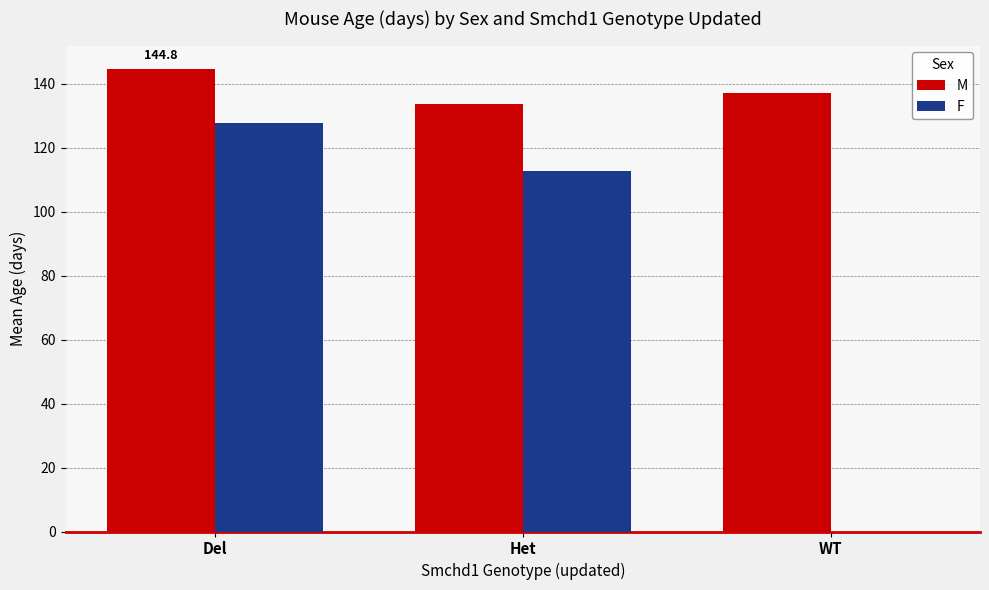

At which label does F reach its peak?

Del